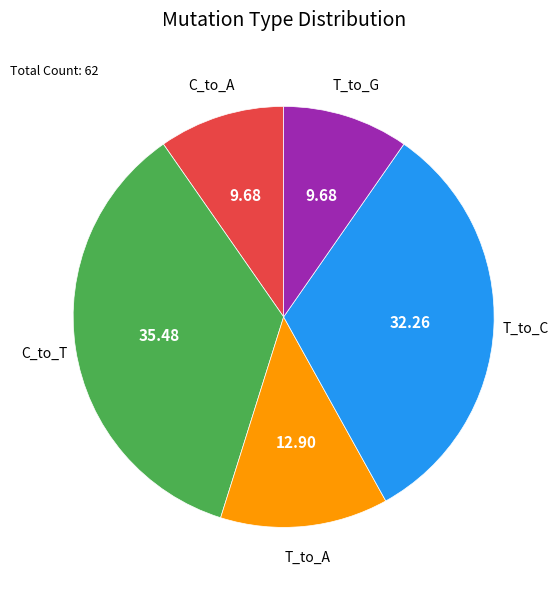

Does any single category account for the majority?

No